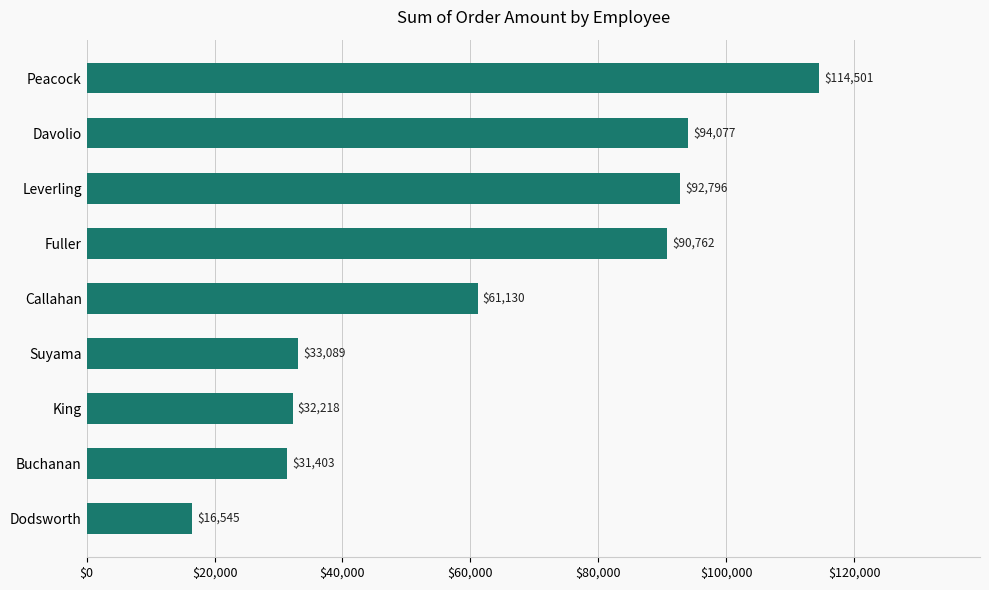

Rank the categories by value from lowest to highest.

Dodsworth, Buchanan, King, Suyama, Callahan, Fuller, Leverling, Davolio, Peacock